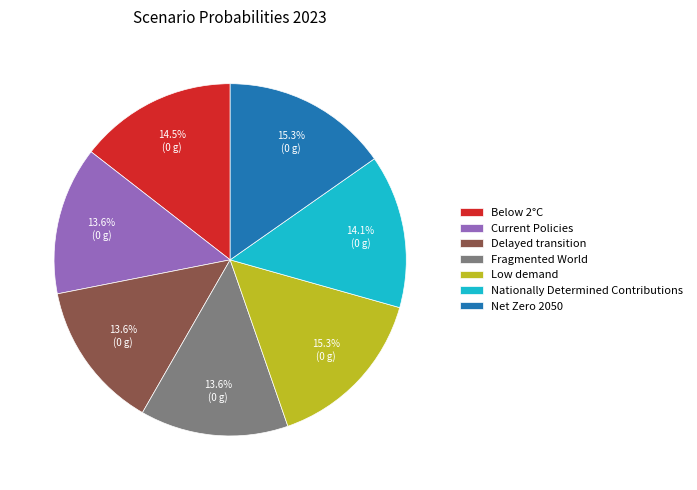

To the nearest percent, what is the average slice percentage?

14%